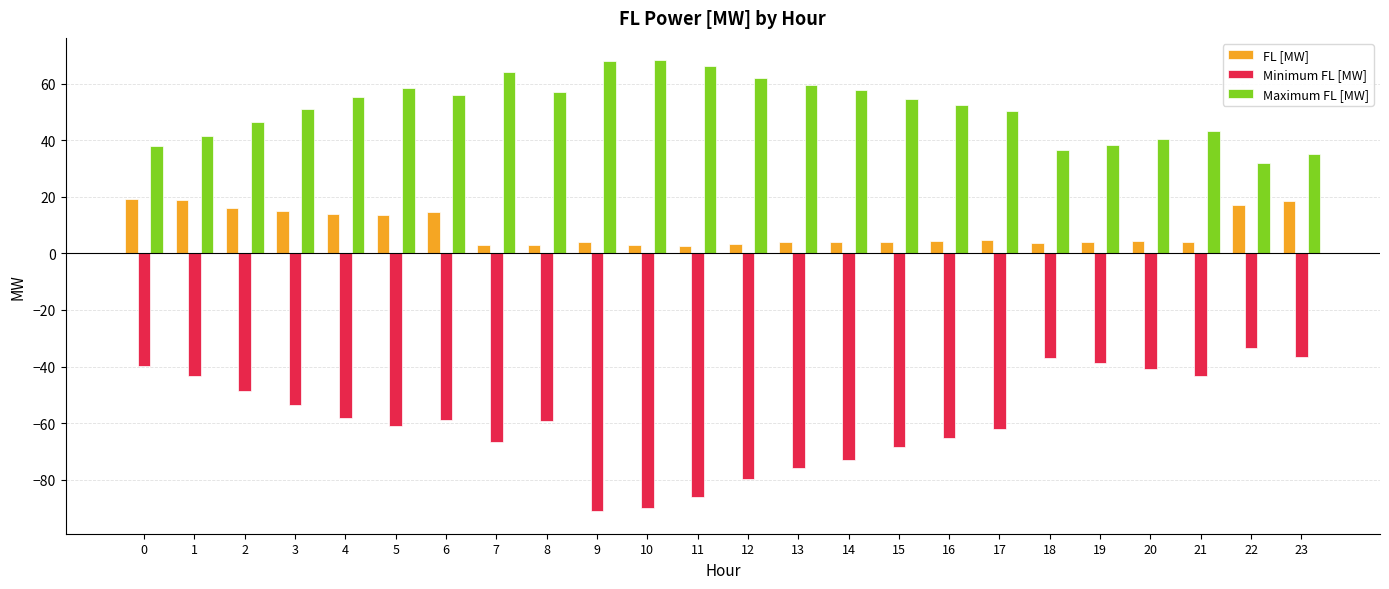

What are all the series names shown in the legend?

FL [MW], Minimum FL [MW], Maximum FL [MW]